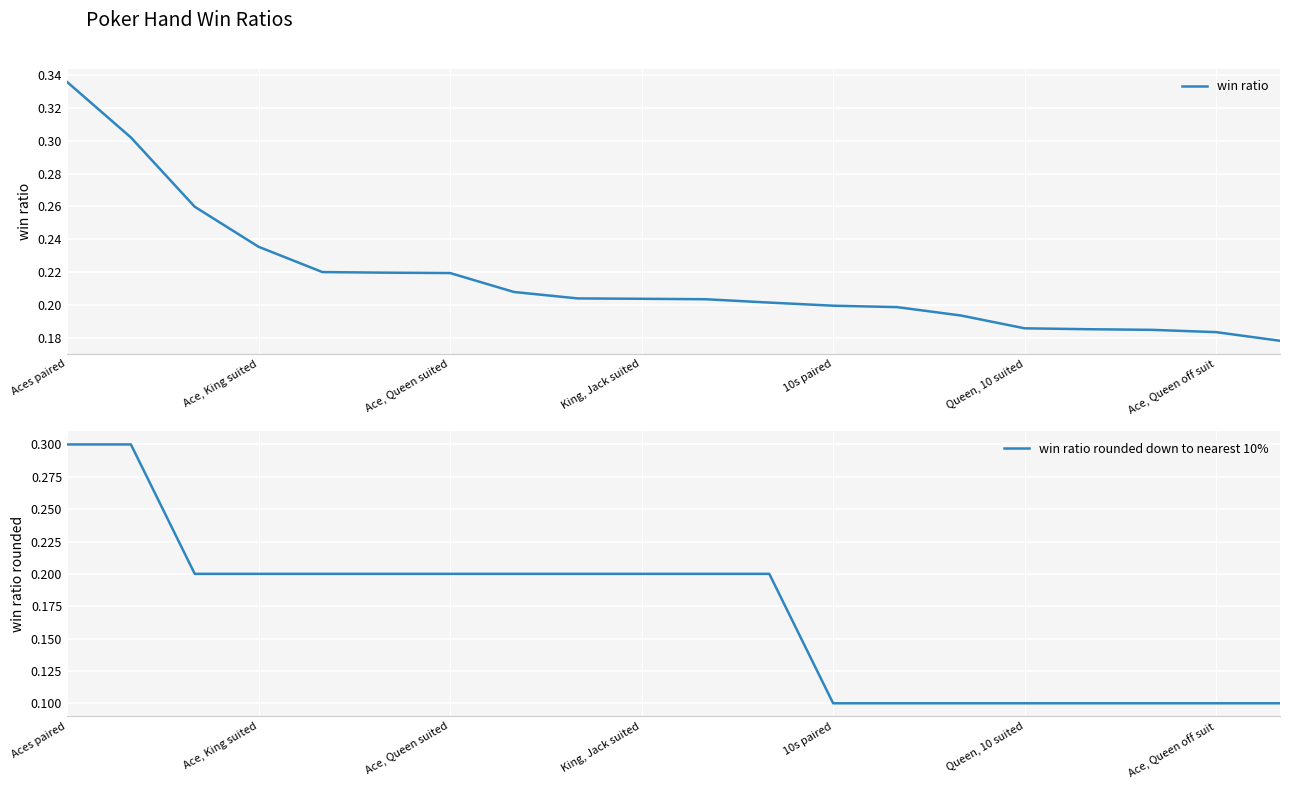

What is the maximum value for win ratio rounded down to nearest 10%?

0.3